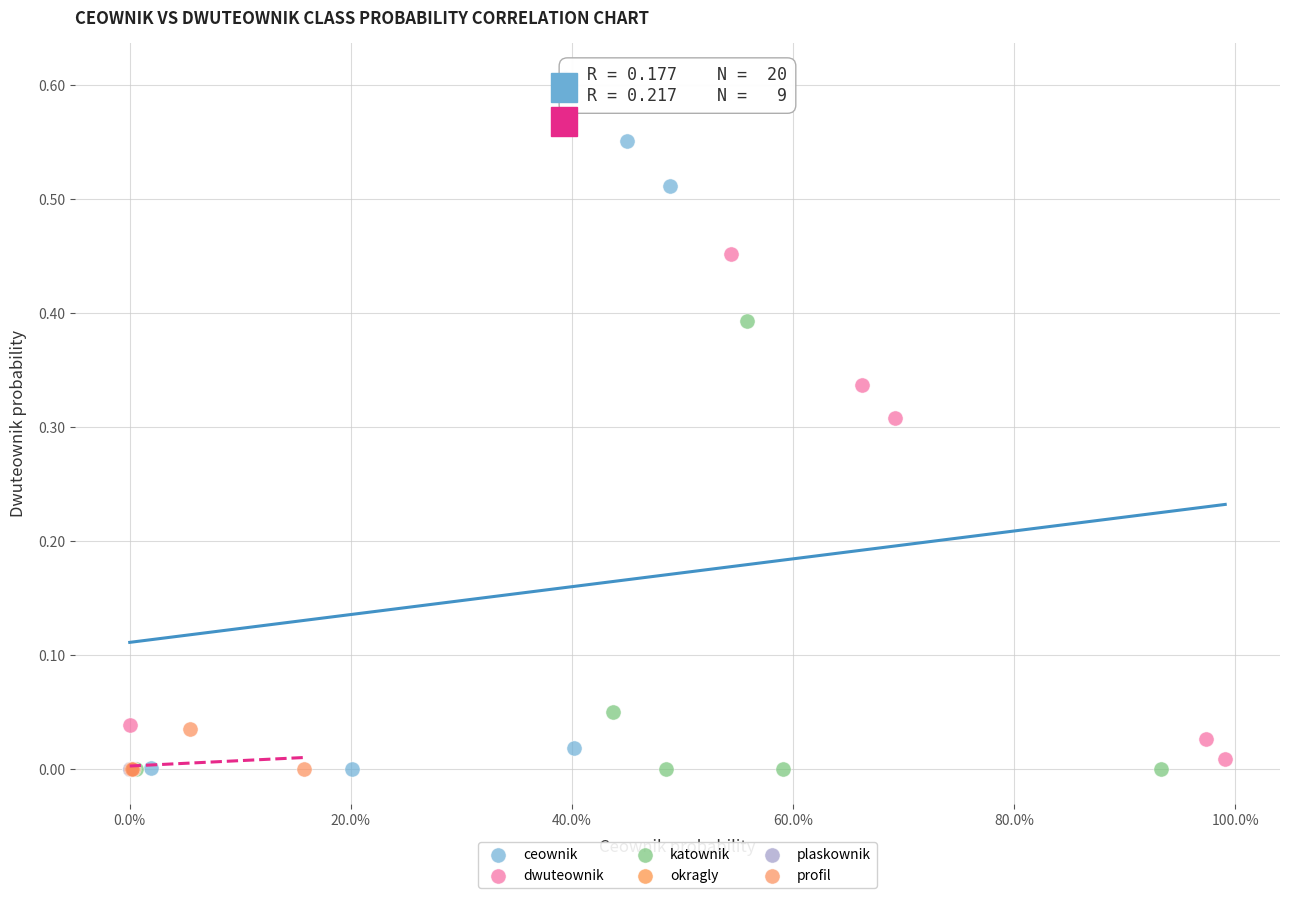

What are all the series names shown in the legend?

ceownik, dwuteownik, katownik, okragly, plaskownik, profil